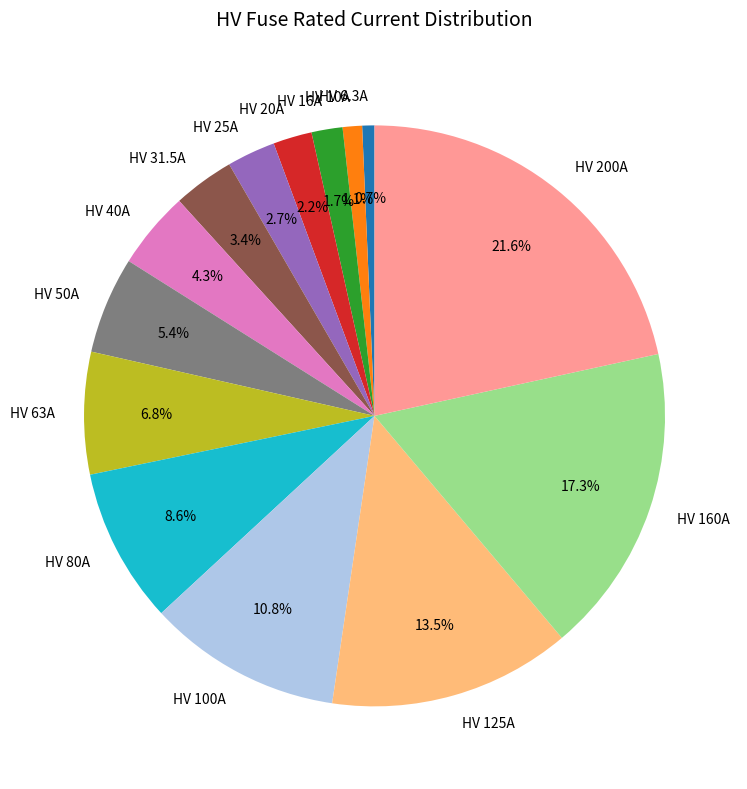

To the nearest percent, what percentage of the pie is HV 100A?

11%